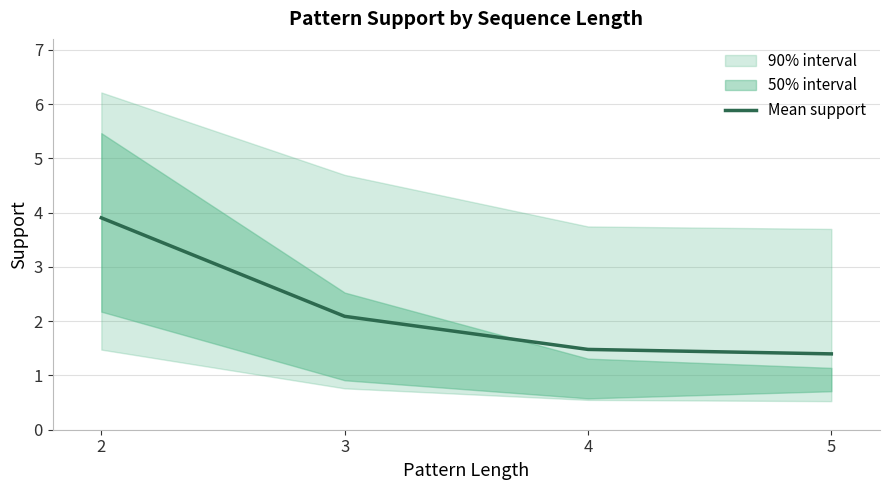

What is the difference between the values at 3 and 2?

1.8